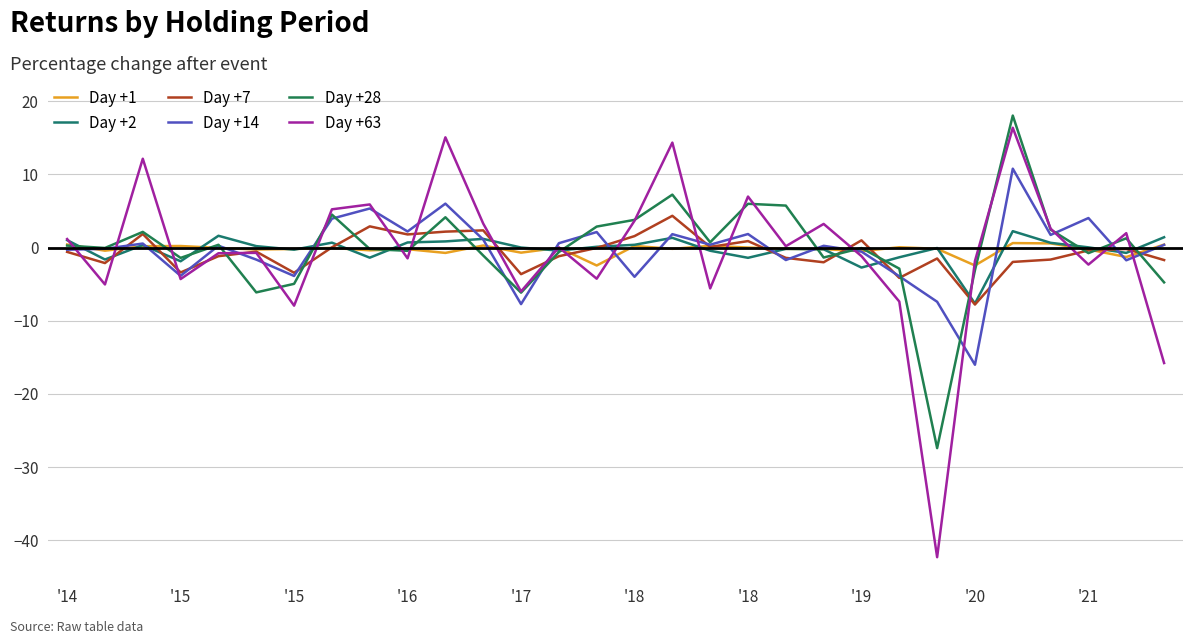

At which label does Day +7 reach its minimum?

'20